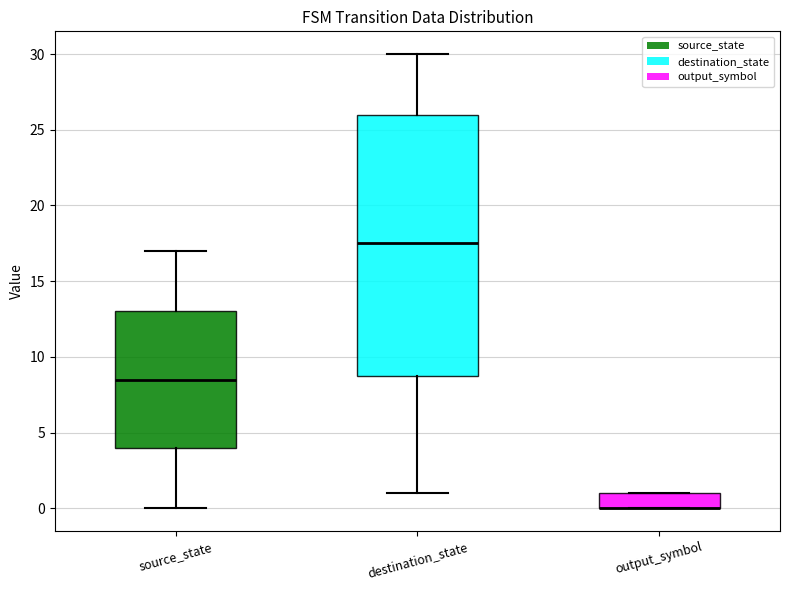

Comparing the boxes themselves (not the whiskers), which one is the tallest?

destination_state